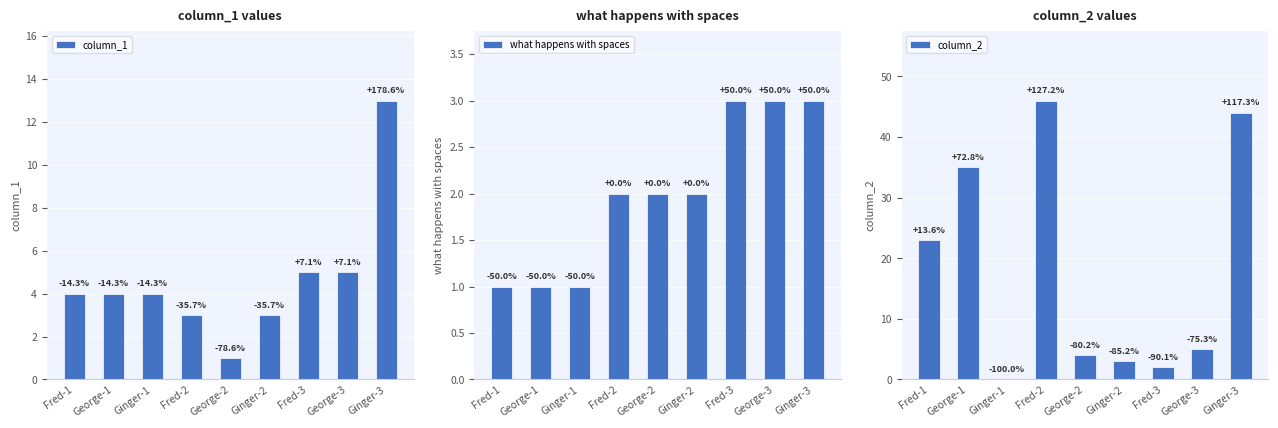

What is the sum of the what happens with spaces values at George-3 and George-1?

4